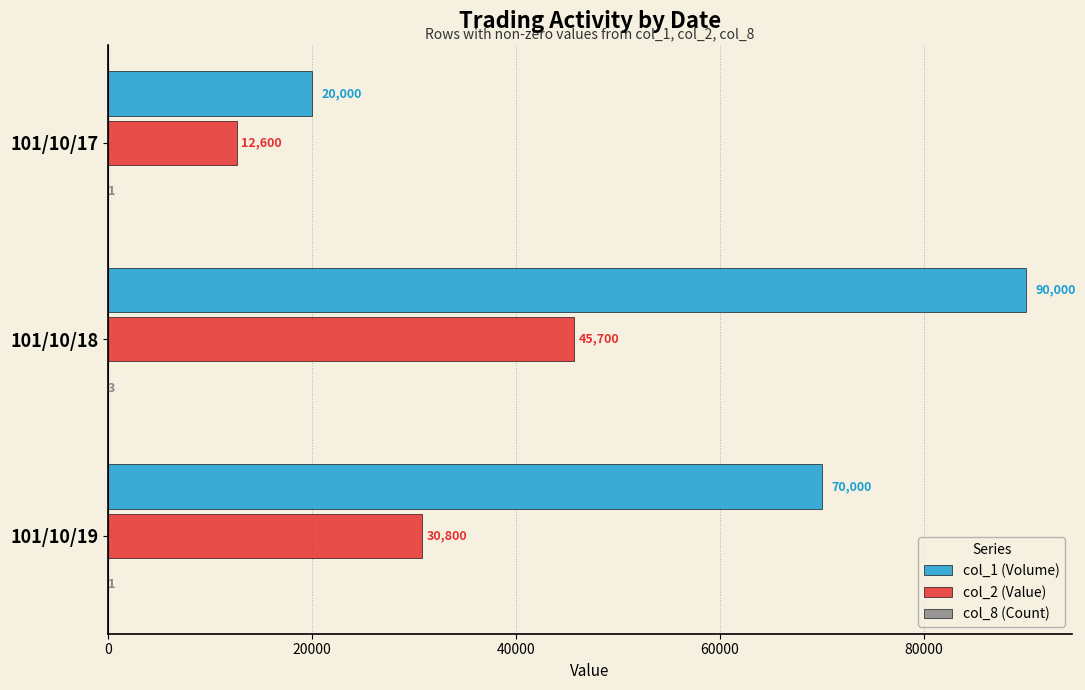

Which series changed the most between 101/10/18 and 101/10/19?

col_1 (Volume)